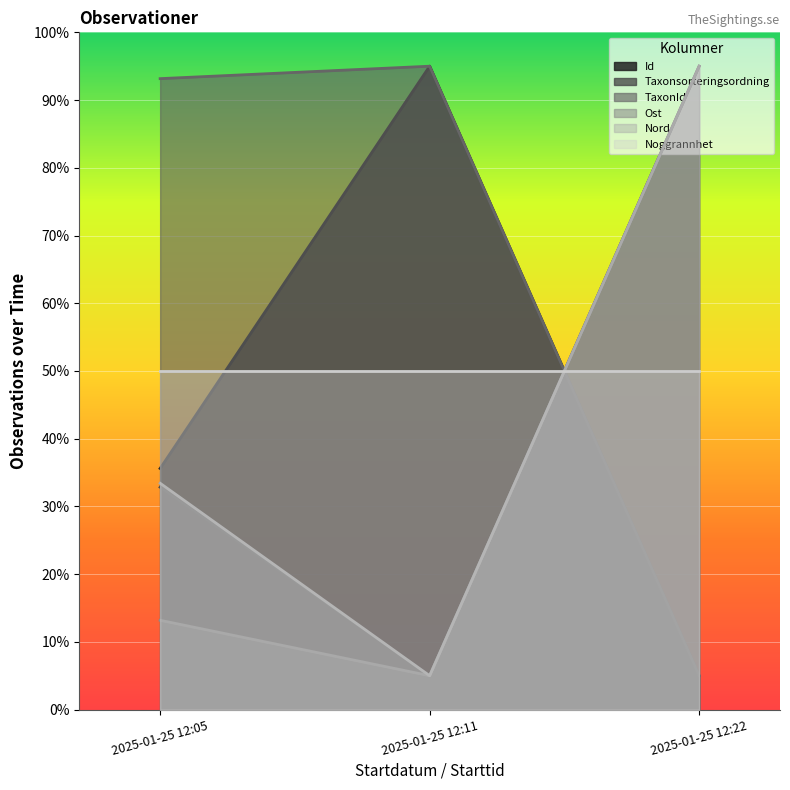

Read the Taxonsorteringsordning value at 2025-01-25 12:22.

95.0